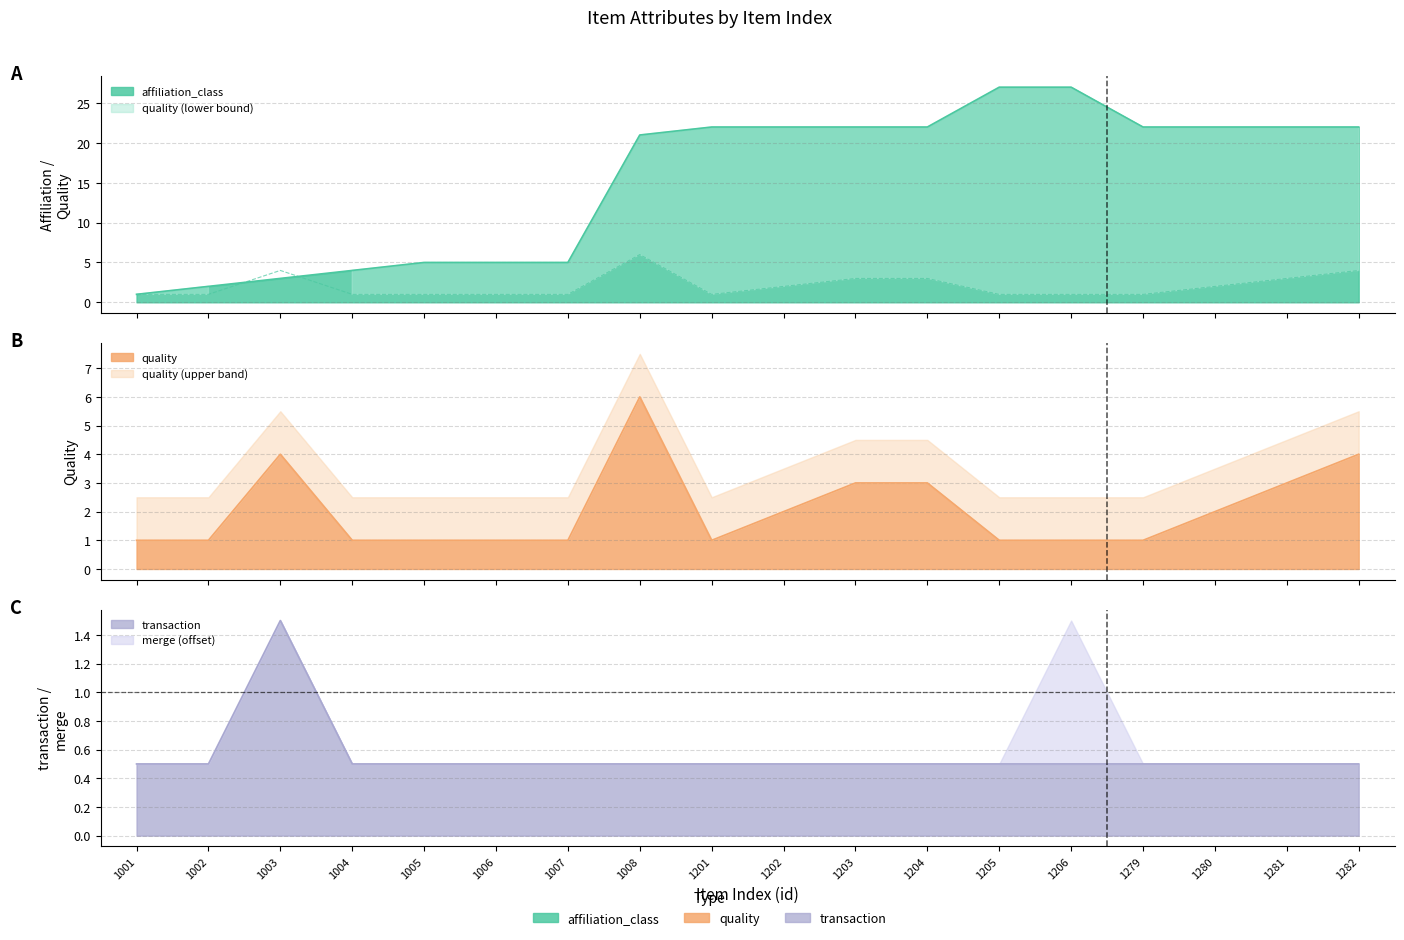

Which label corresponds to the largest value in the chart?

1205